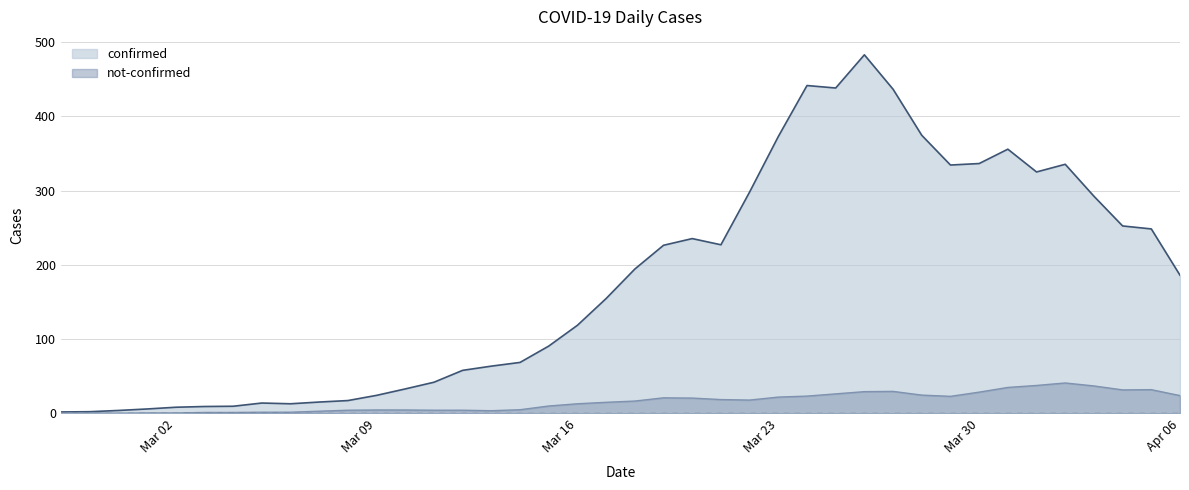

The confirmed series shows 118.7 at Mar 16. True or false?

True